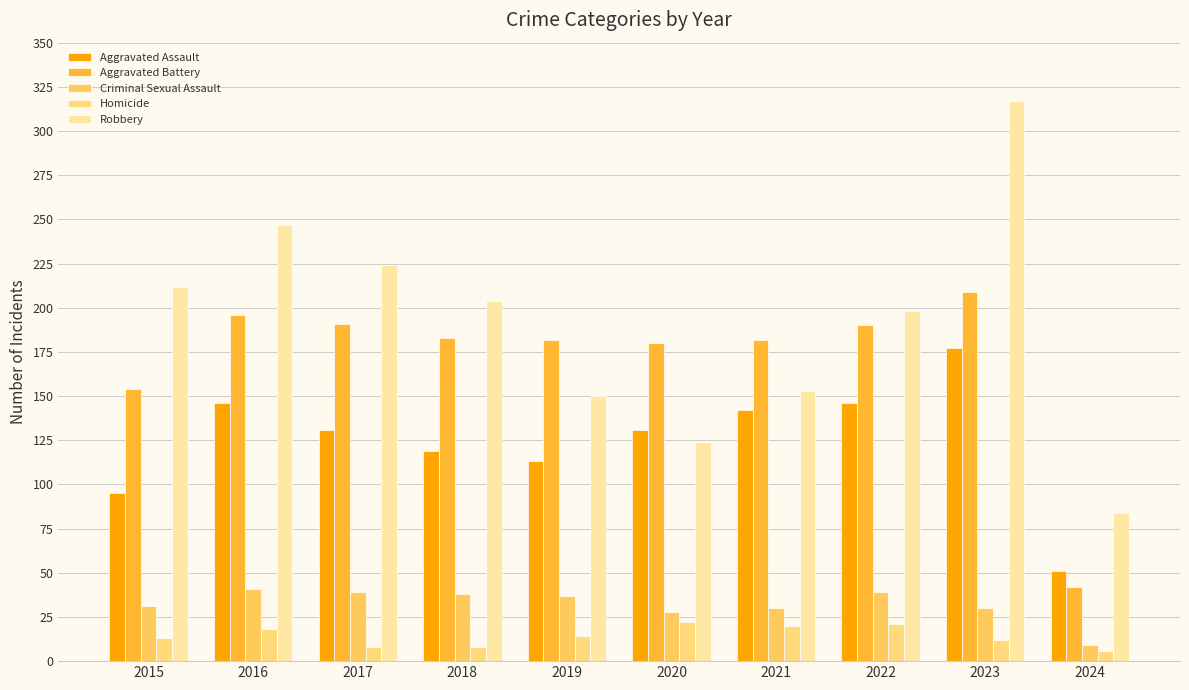

How many data points in Homicide are less than 14?

5